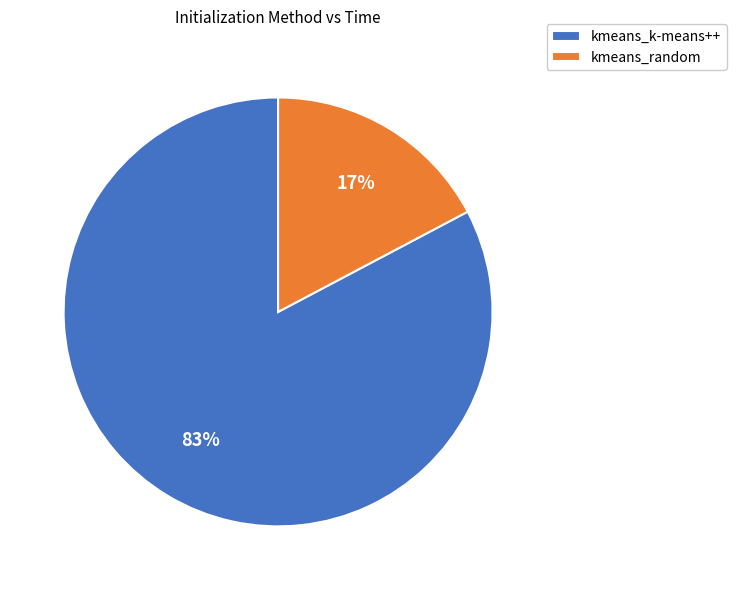

Which slice is the smallest?

kmeans_random